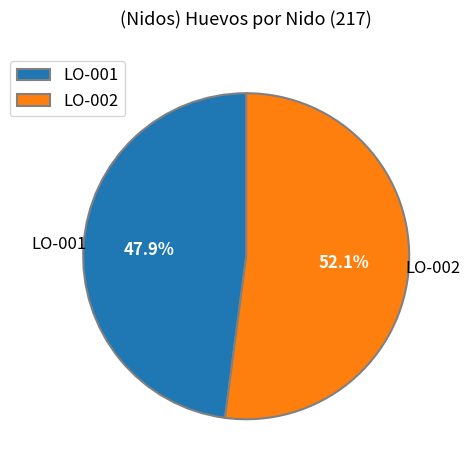

How many segments does this pie chart have?

2